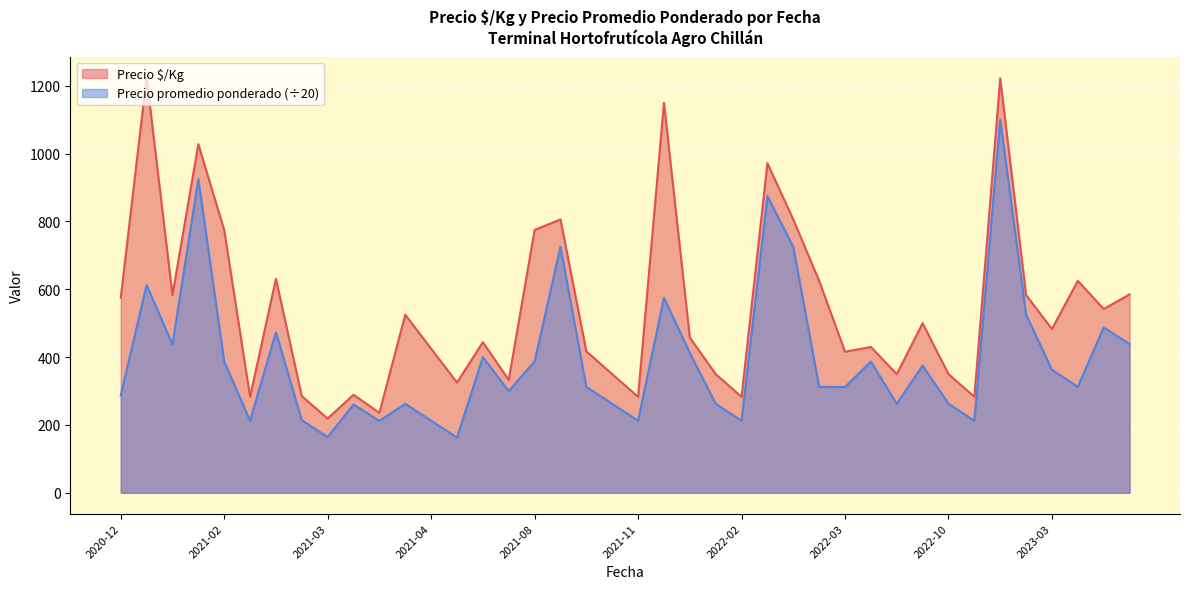

Which series has the largest range (max minus min)?

Precio $/Kg